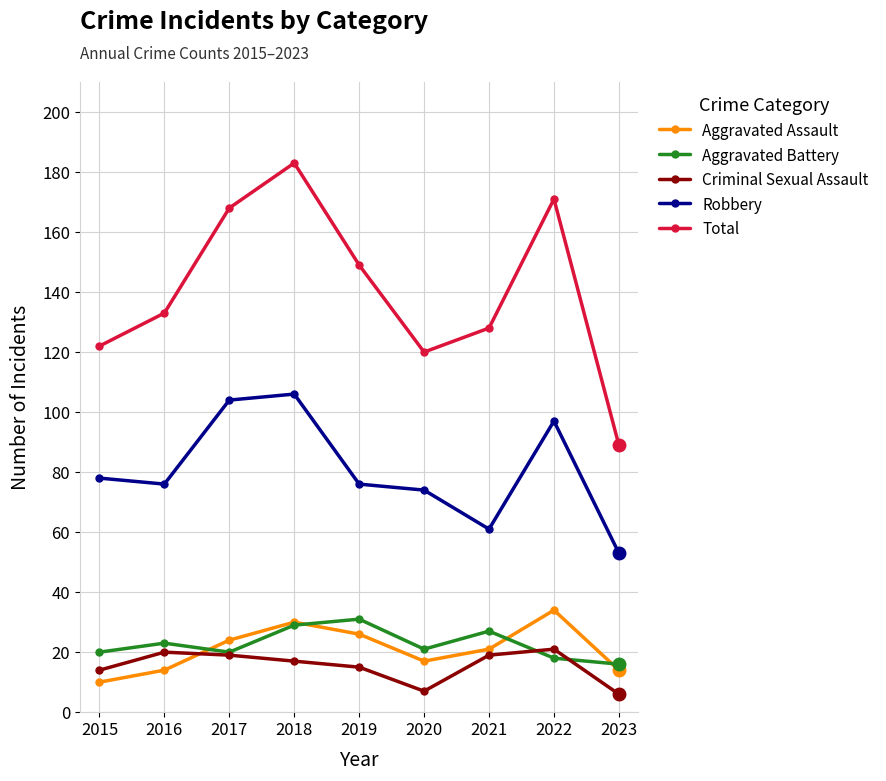

What is the total value across all series at 2020?

239